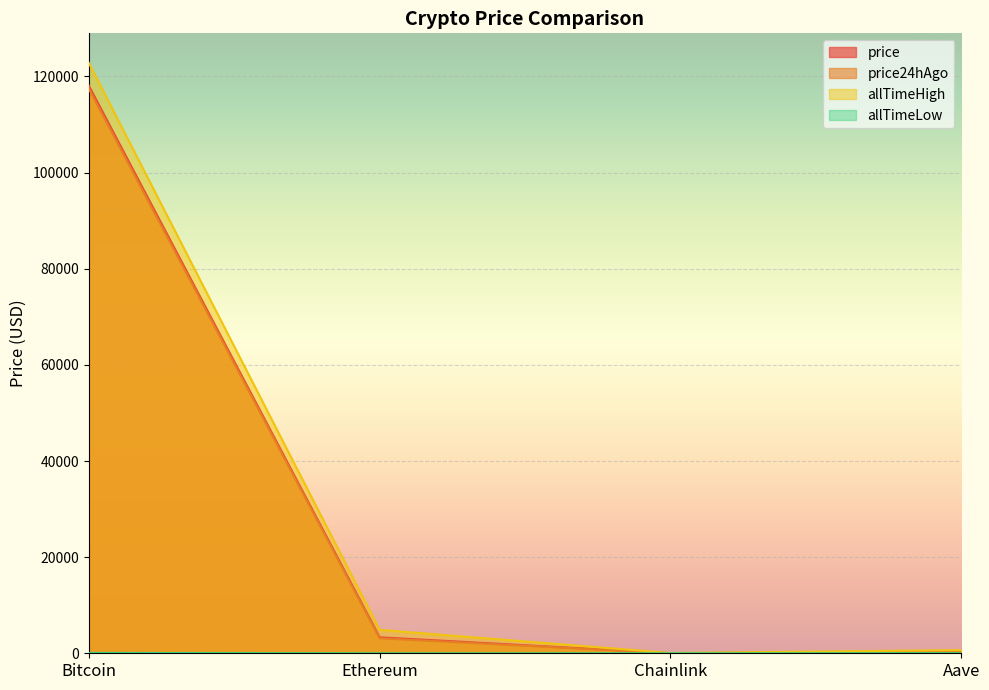

What is the difference between the second highest and second lowest values in the price24hAgo series?

2792.2